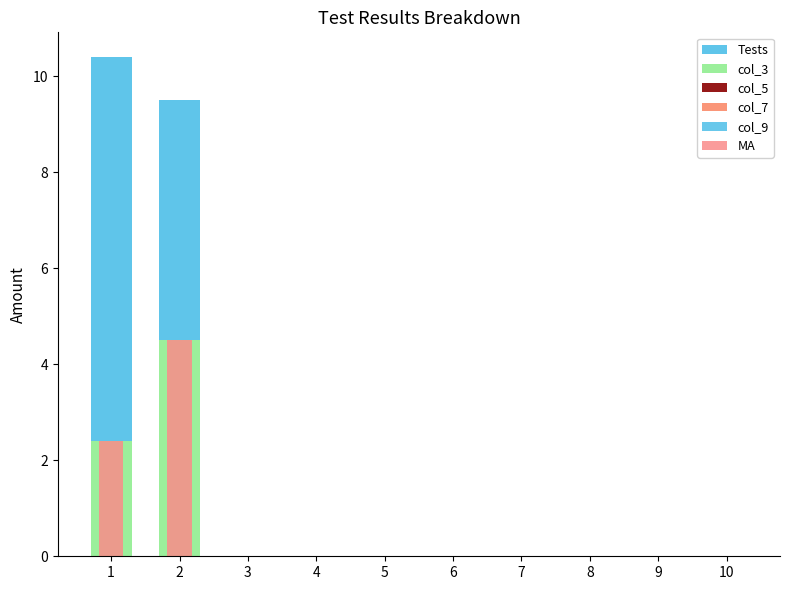

What is the sum of all Tests values?

13.0